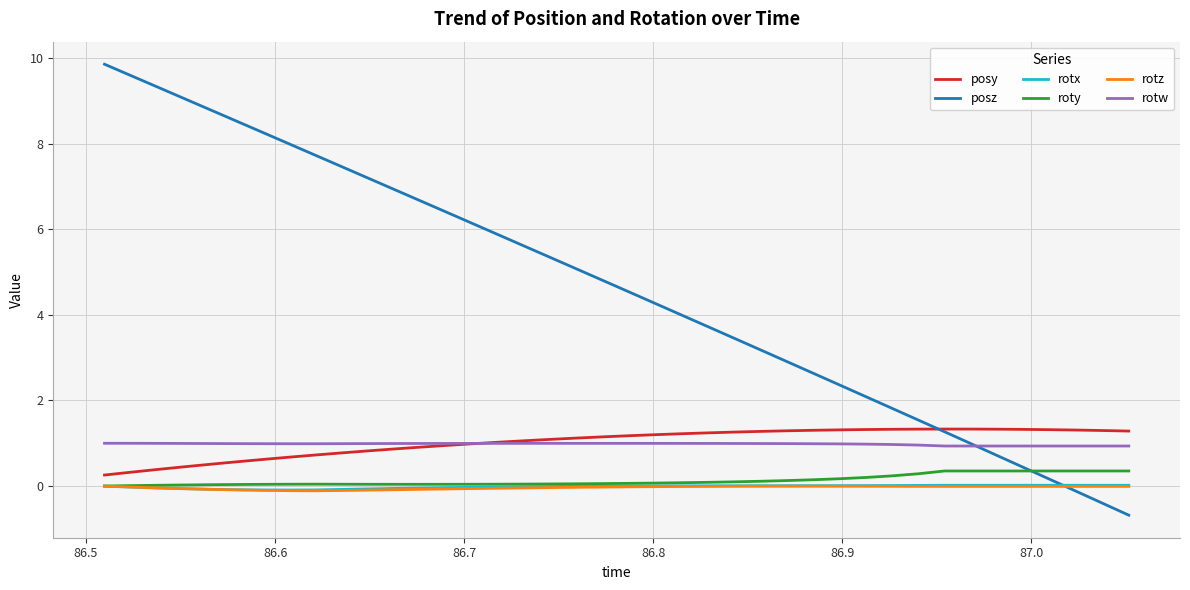

What is the minimum value shown in the chart?

-0.7